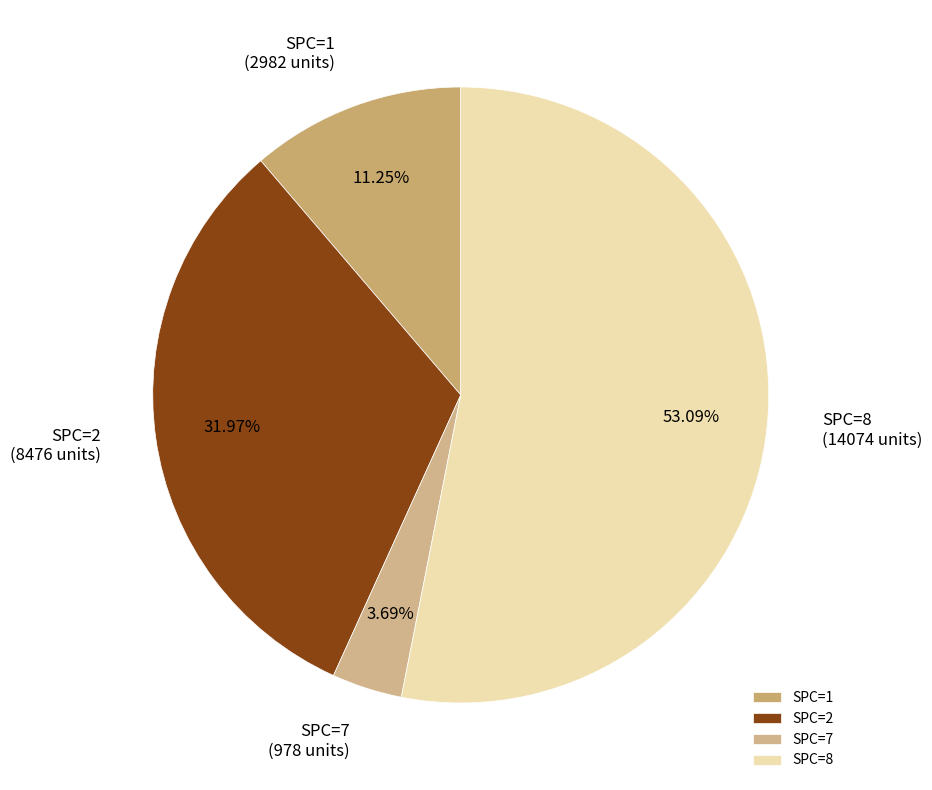

Do SPC=2 and SPC=7 together represent more than half of the pie?

No